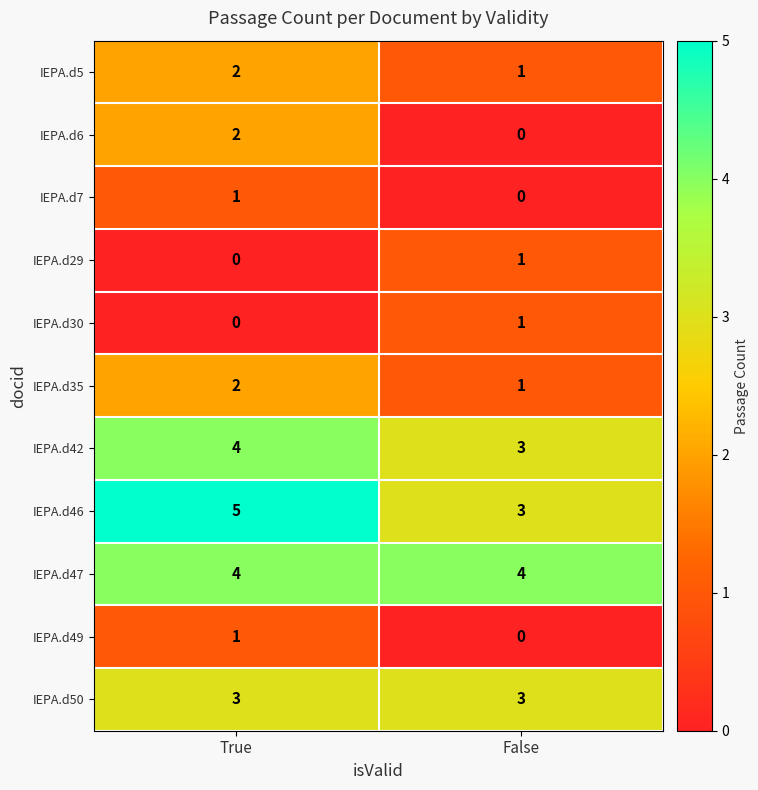

What is the total value across all series at True?

24